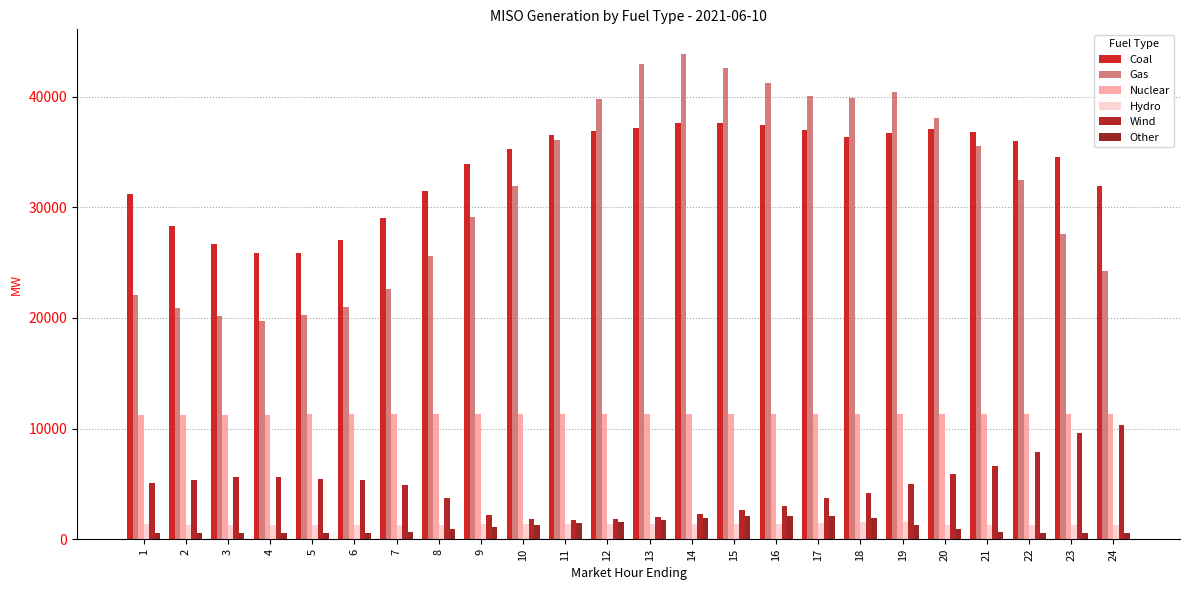

Between 14 and 22, which is larger?

14